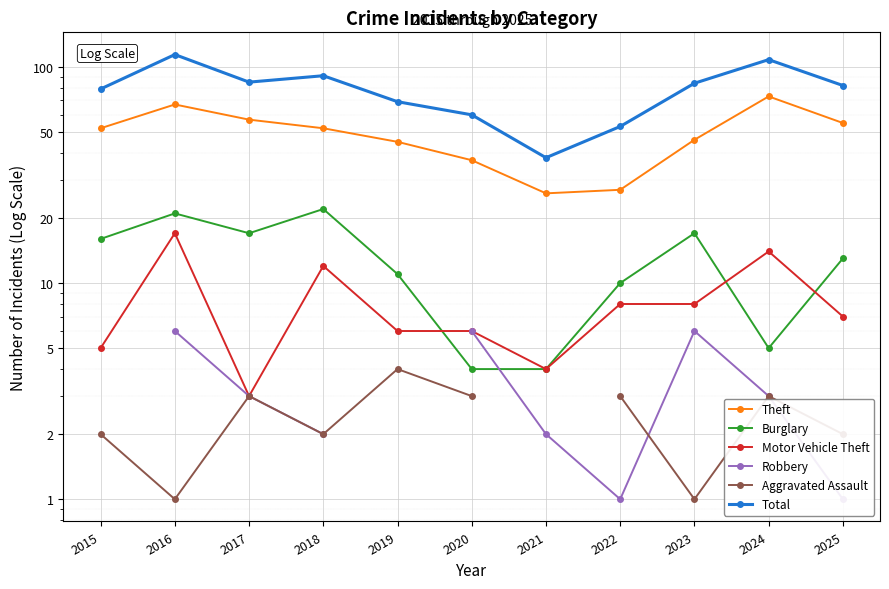

True or false: Burglary and Theft intersect in this chart.

False